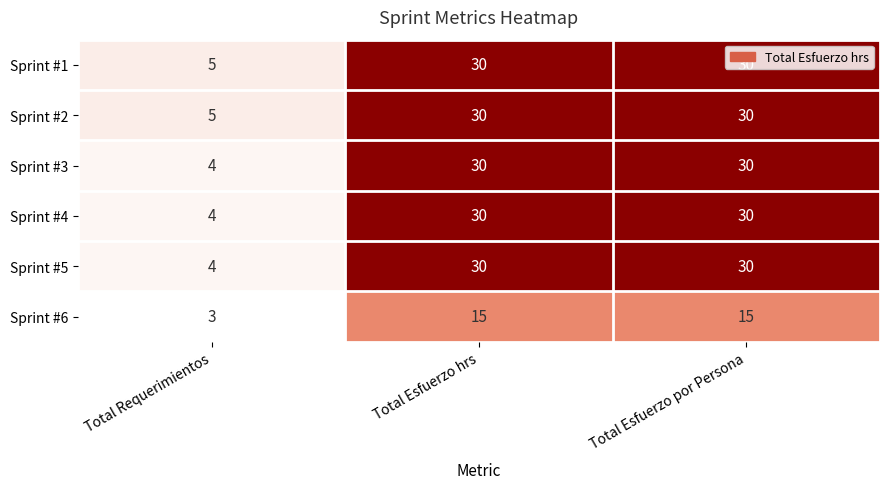

What is the difference between the highest and lowest values at Total Esfuerzo por Persona?

15